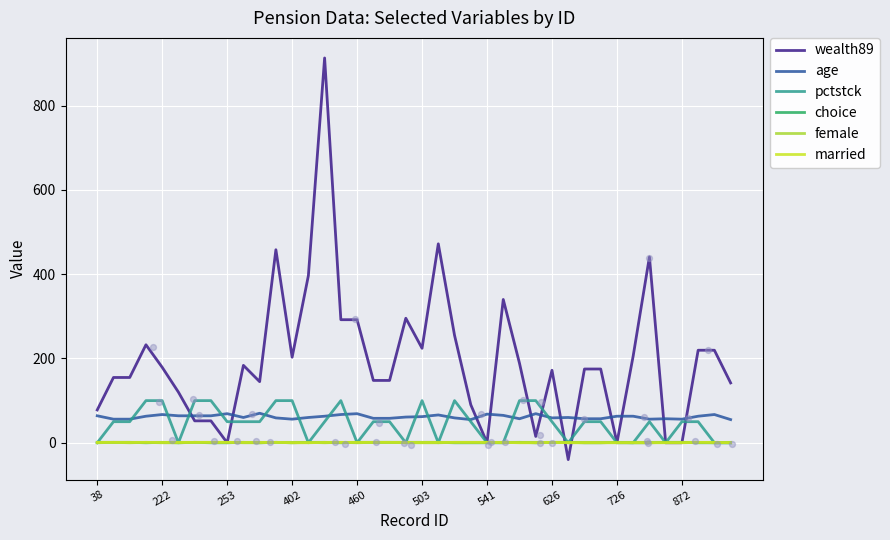

At how many categories does at least one series exceed 347?

5